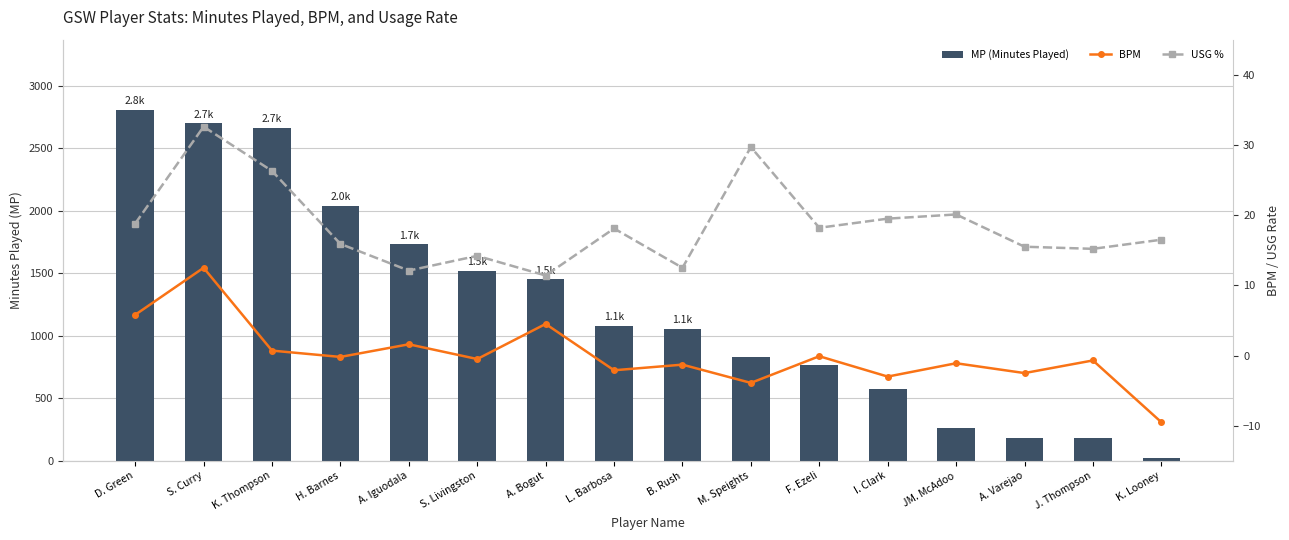

Rank the categories by USG % value from highest to lowest.

S. Curry, M. Speights, K. Thompson, JM. McAdoo, I. Clark, D. Green, F. Ezeli, L. Barbosa, K. Looney, H. Barnes, A. Varejao, J. Thompson, S. Livingston, B. Rush, A. Iguodala, A. Bogut